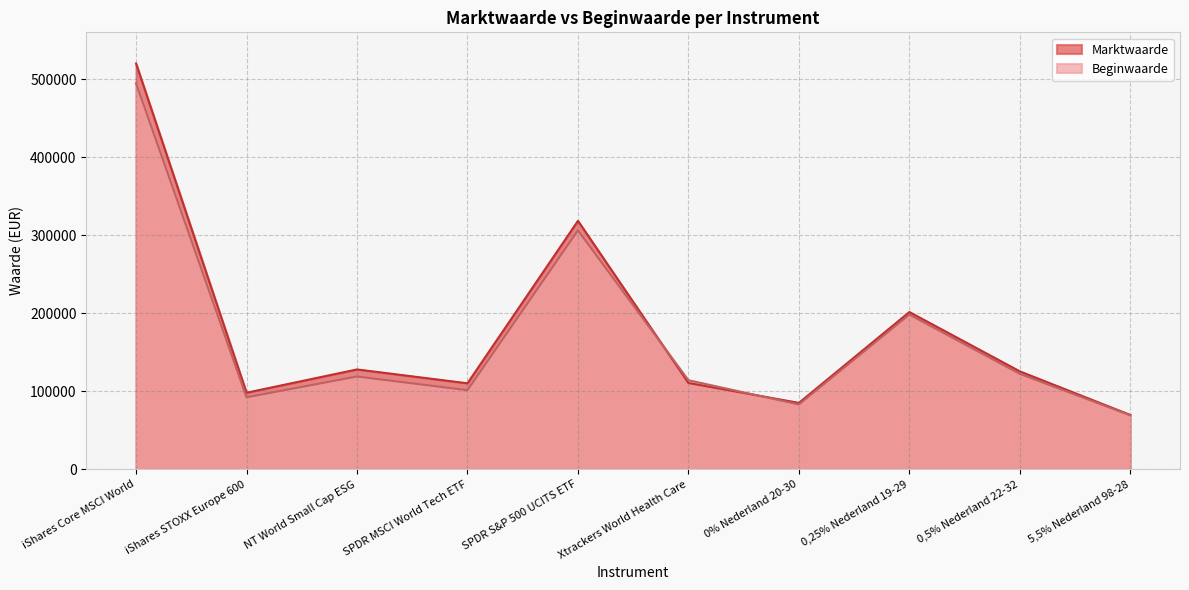

Which series ends up on top after the final intersection of Marktwaarde and Beginwaarde?

Marktwaarde